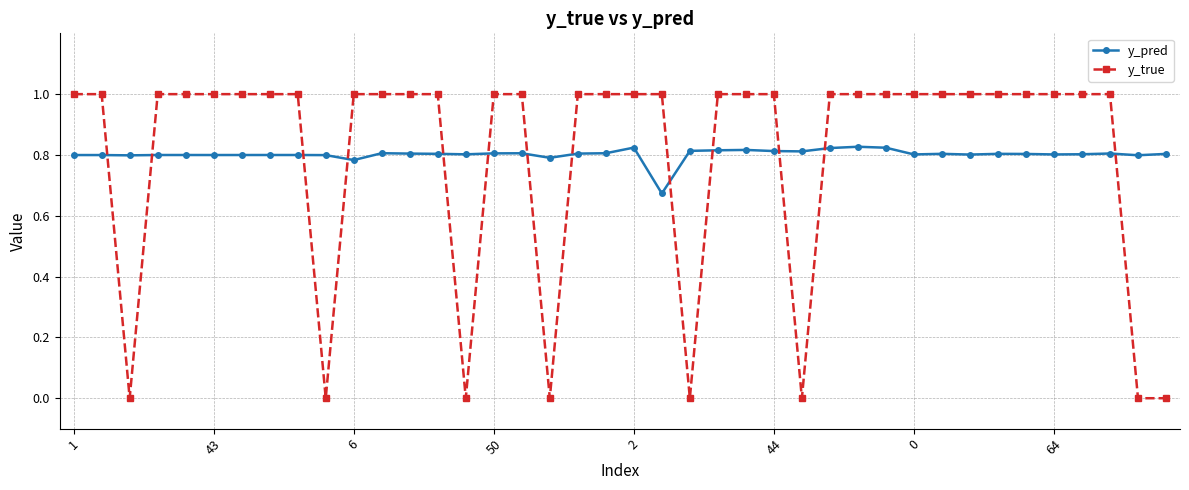

What is the maximum value shown in the chart?

1.0